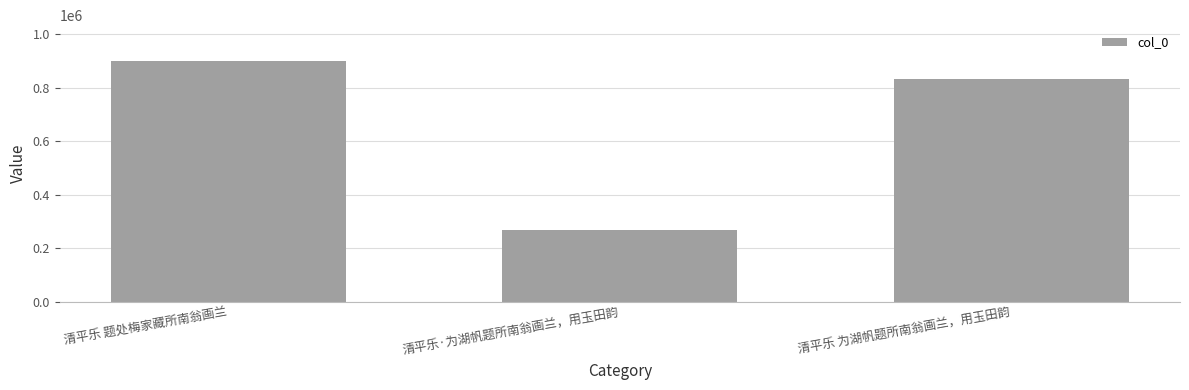

Where does the data first go above 833091?

清平乐 题处梅家藏所南翁画兰